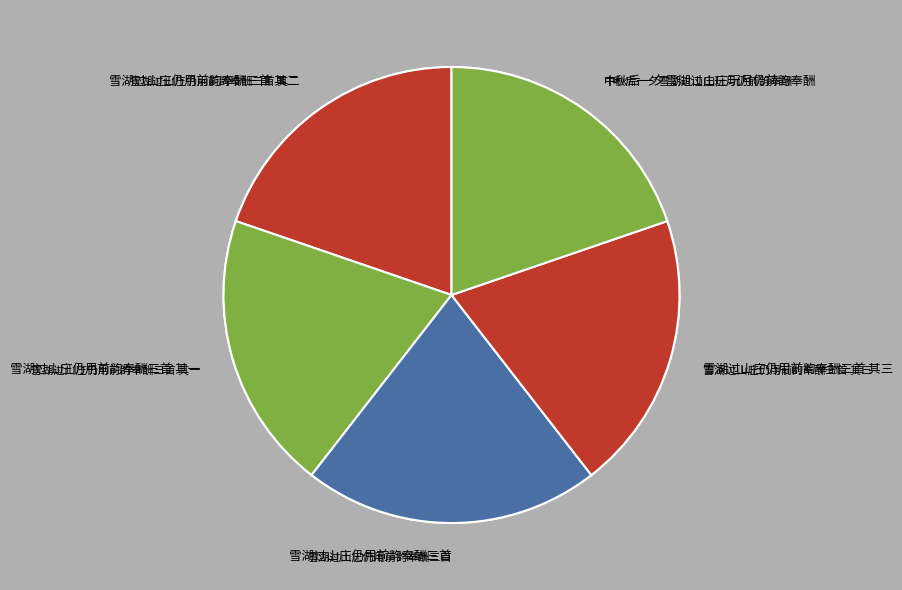

Rank the categories by value from lowest to highest.

雪湖过山庄仍用前韵奉酬三首 其一, 雪湖过山庄仍用前韵奉酬三首 其二, 雪湖过山庄仍用前韵奉酬三首 其三, 中秋后一夕雪湖过山庄玩月仍前韵奉酬, 雪湖过山庄仍用前韵奉酬三首